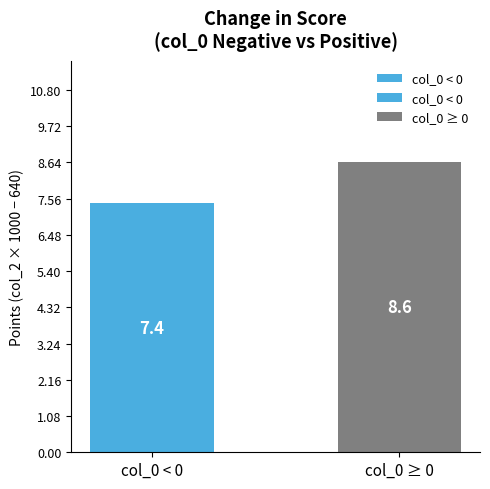

What is the difference between the values at col_0 < 0 and col_0 ≥ 0?

1.2